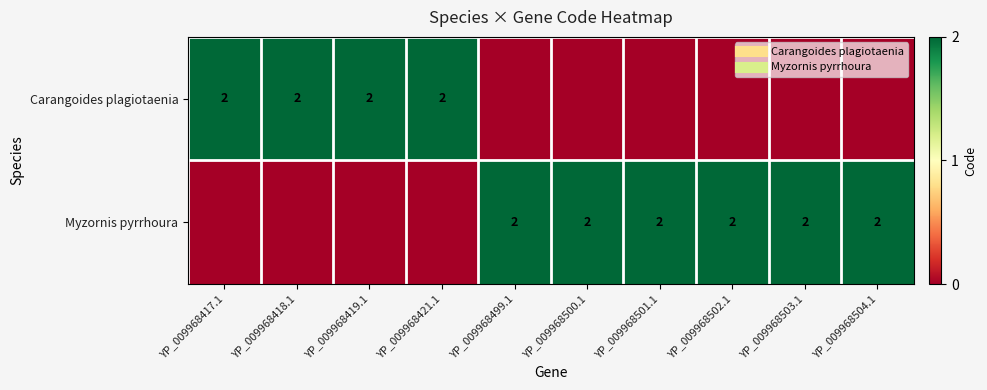

What is the difference between the Carangoides plagiotaenia values at YP_009968503.1 and YP_009968418.1?

2